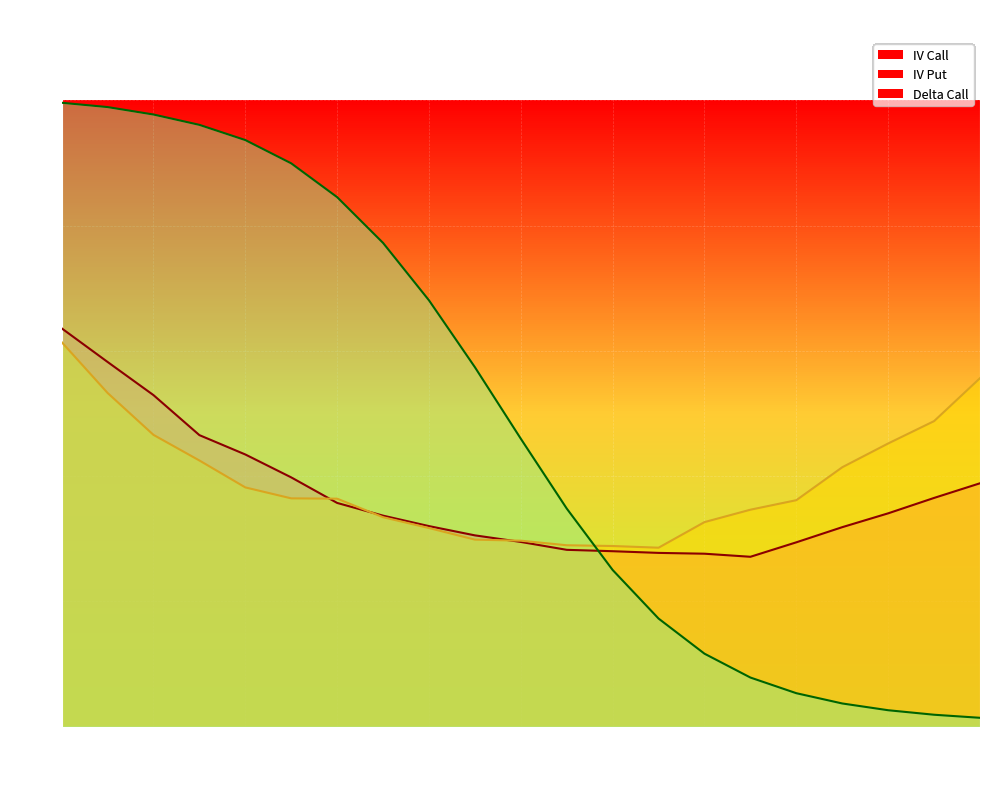

Reading left to right, list all the values displayed in this chart.

iv_call: 0.6	0.6	0.5	0.5	0.4	0.4	0.4	0.3	0.3	0.3	0.3	0.3	0.3	0.3	0.3	0.3	0.3	0.3	0.3	0.4	0.4
iv_put: 0.6	0.5	0.5	0.4	0.4	0.4	0.4	0.3	0.3	0.3	0.3	0.3	0.3	0.3	0.3	0.3	0.4	0.4	0.5	0.5	0.6
delta_call: 1.0	1.0	1.0	1.0	0.9	0.9	0.8	0.8	0.7	0.6	0.5	0.3	0.3	0.2	0.1	0.1	0.1	0.0	0.0	0.0	0.0